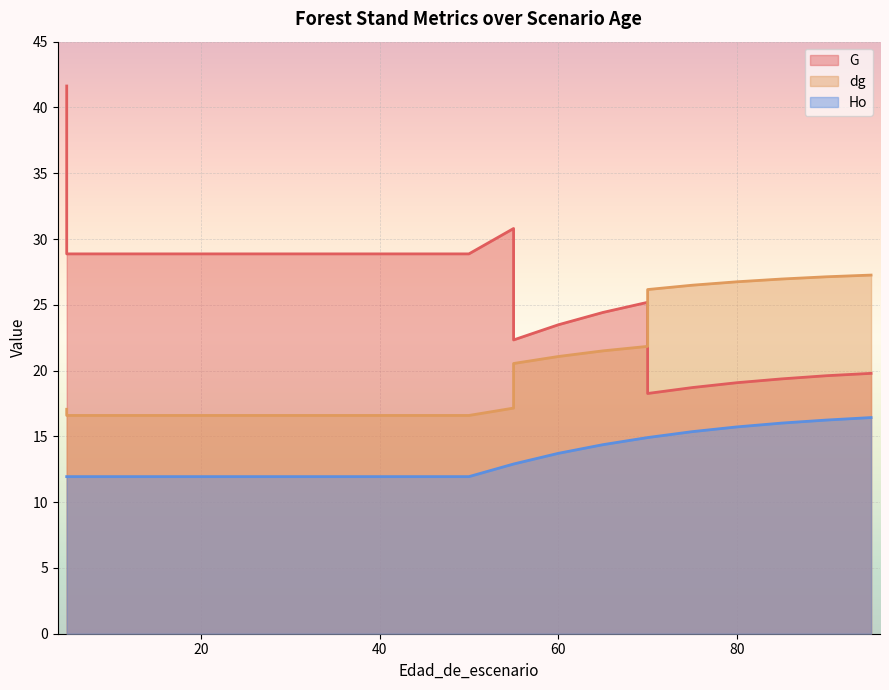

Does the chart display data point markers on the line(s)?

No